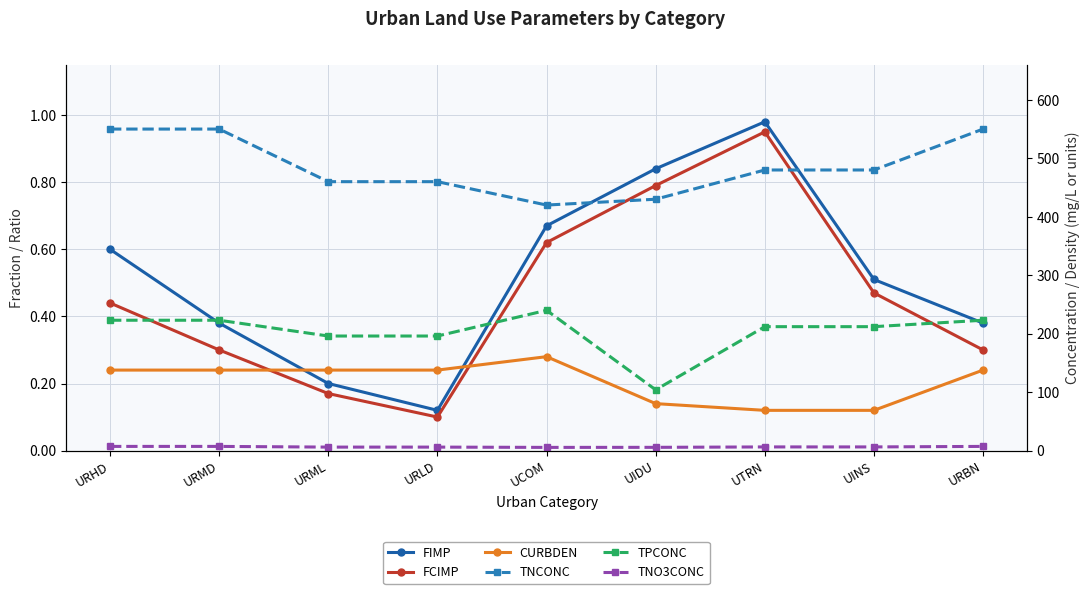

At which label is TNO3CONC closest to 6?

URML